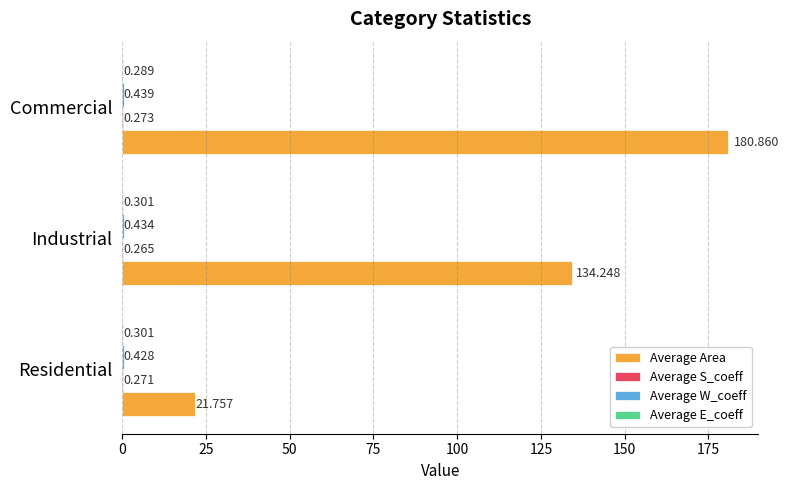

Which series has the largest total across all categories?

Average Area